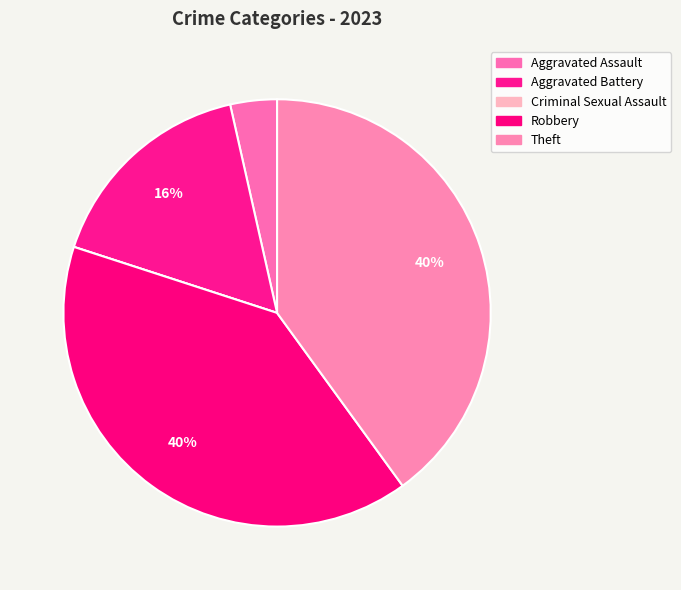

What is the total percentage of Aggravated Assault and Criminal Sexual Assault?

3.5%